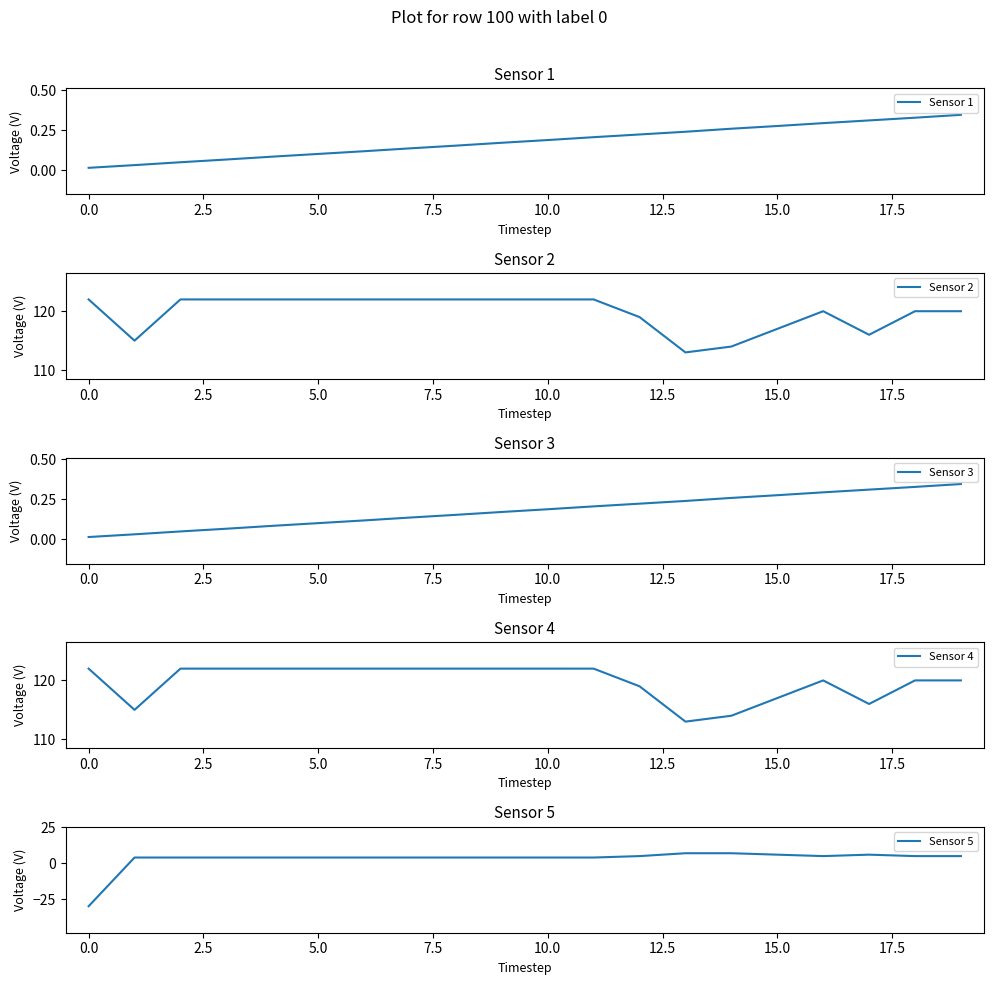

The Sensor 2 series shows 122.0 at 0.0. True or false?

True